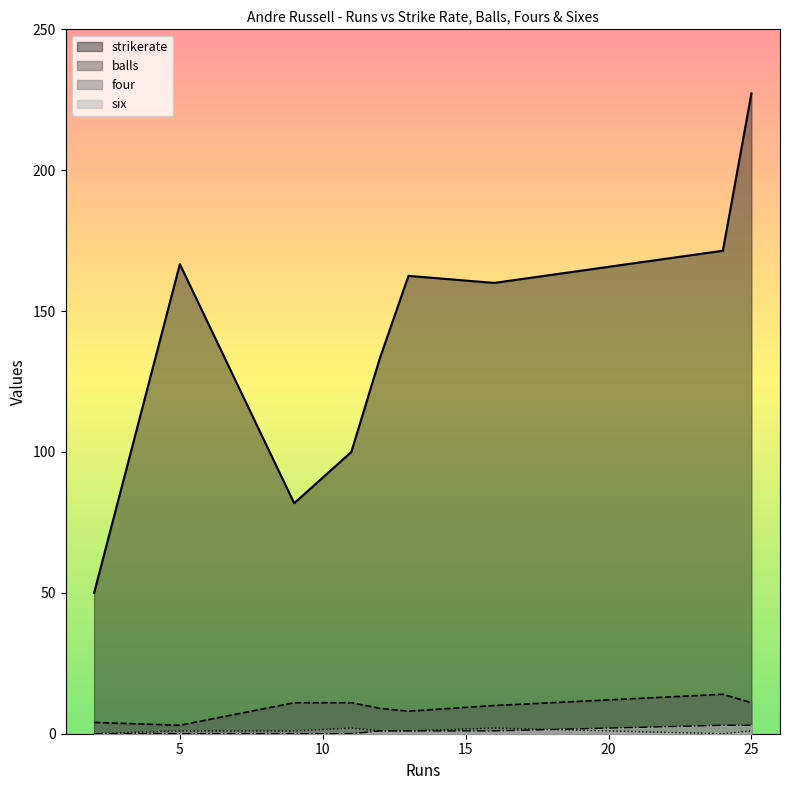

At which label does four reach its peak?

16